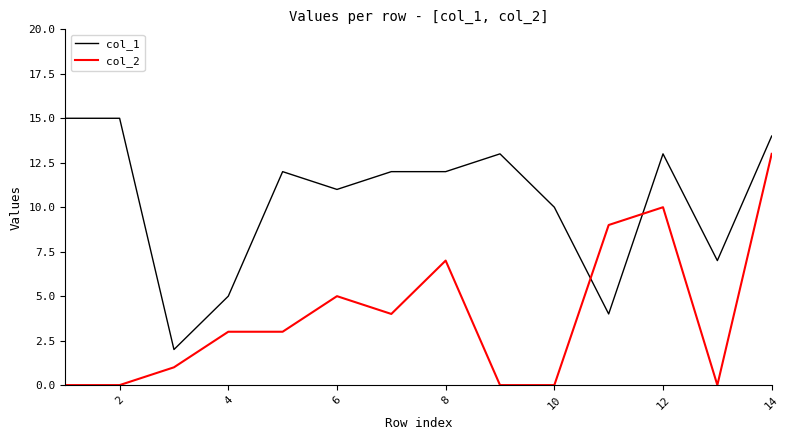

Rank the series by their maximum value, from lowest to highest.

col_2, col_1